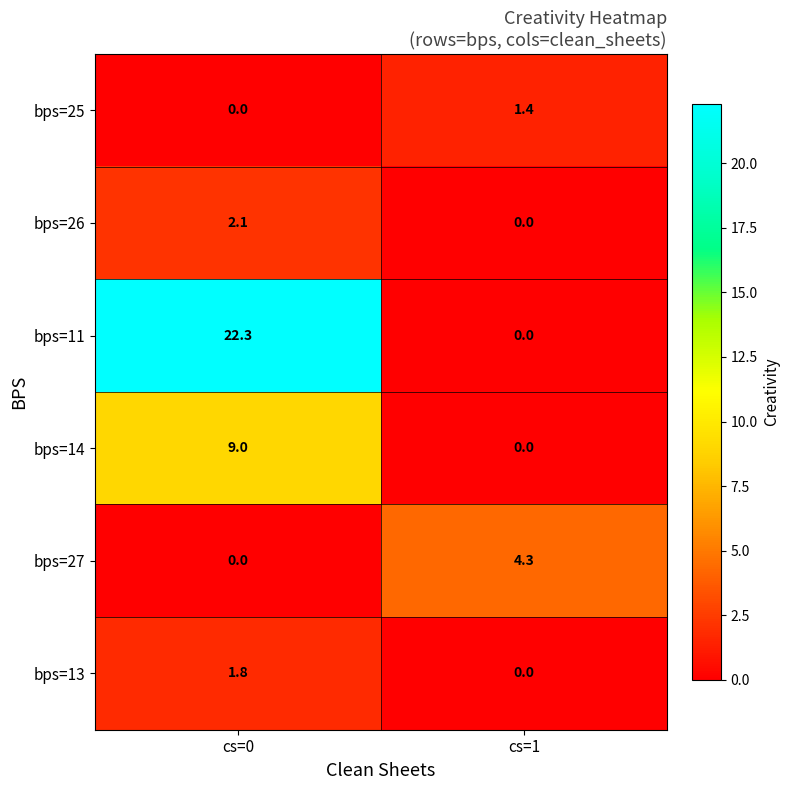

What is the maximum value for bps=11?

22.3